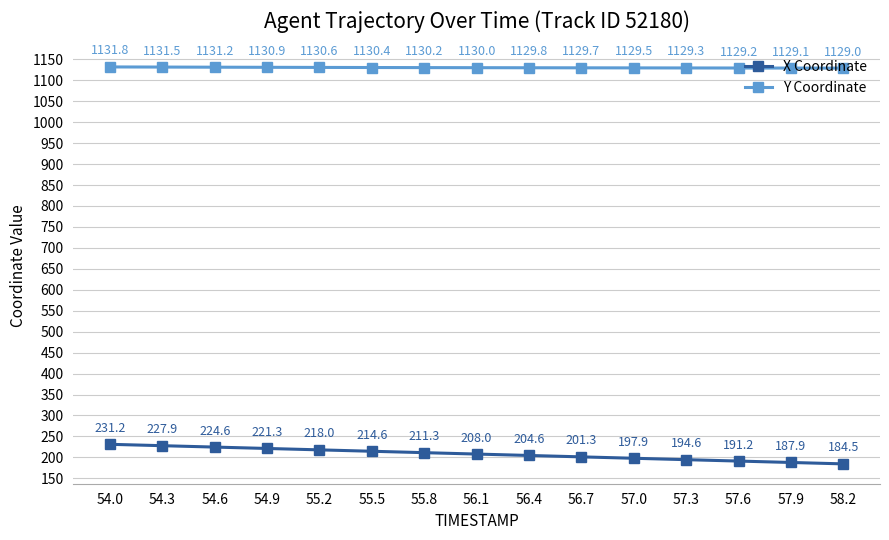

The value of Y Coordinate at 56.1 is 1933.9. True or false?

False